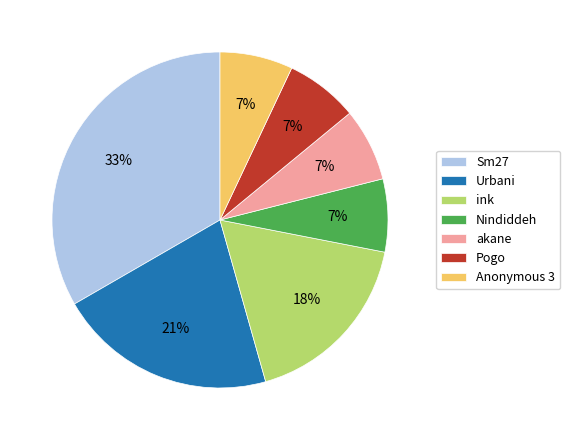

The Urbani slice represents 28% of the pie. True or false?

False